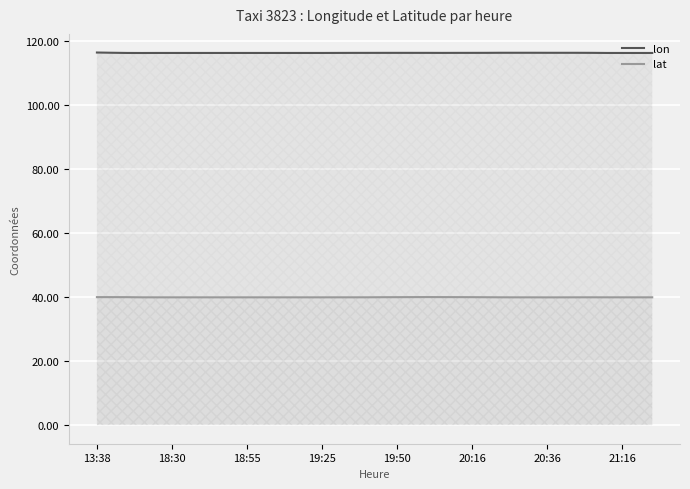

What is the highest value of the lat series?

40.0